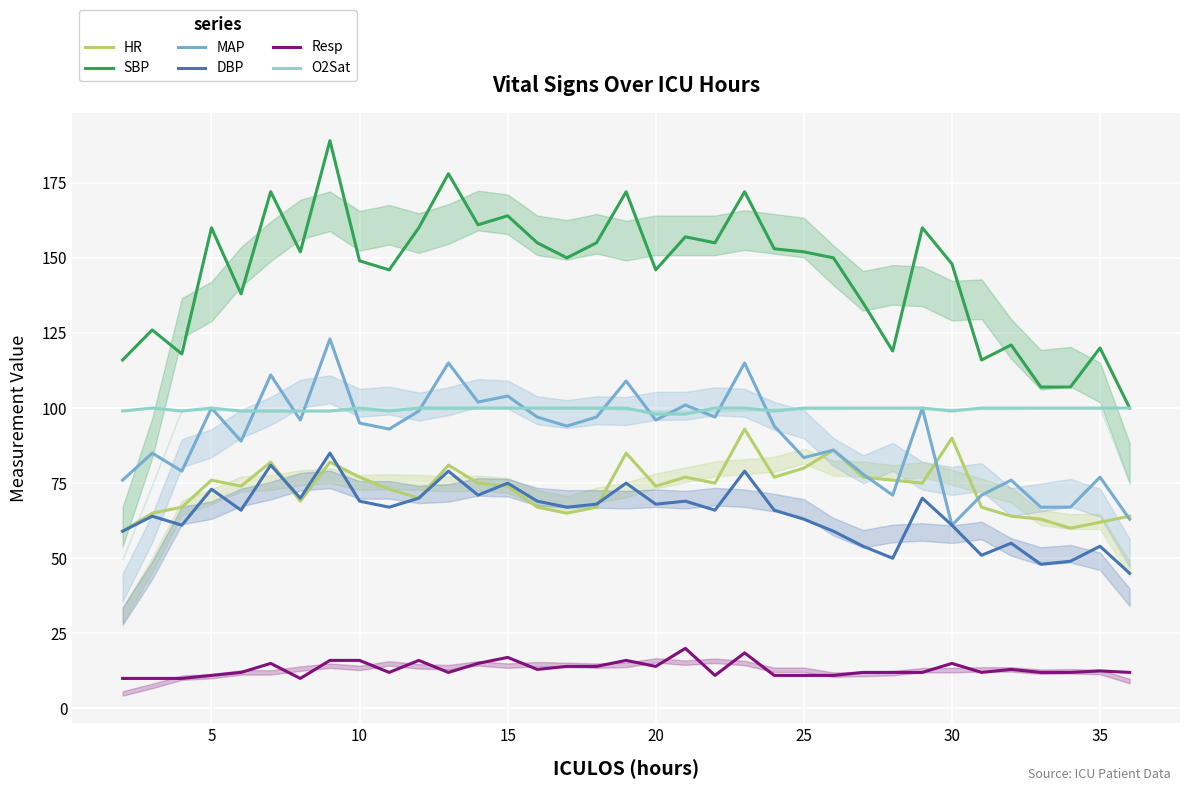

Reading left to right, list all the values displayed in this chart.

HR: 59.0	65.0	67.0	76.0	74.0	82.0	69.0	82.0	77.0	73.0	70.0	81.0	75.0	74.0	67.0	65.0	67.0	85.0	74.0	77.0	75.0	93.0	77.0	80.0	86.0	77.0	76.0	75.0	90.0	67.0	64.0	63.0	60.0	62.0	64.0
SBP: 116.0	126.0	118.0	160.0	138.0	172.0	152.0	189.0	149.0	146.0	160.0	178.0	161.0	164.0	155.0	150.0	155.0	172.0	146.0	157.0	155.0	172.0	153.0	152.0	150.0	135.0	119.0	160.0	148.0	116.0	121.0	107.0	107.0	120.0	100.0
MAP: 76.0	85.0	79.0	100.0	89.0	111.0	96.0	123.0	95.0	93.0	99.0	115.0	102.0	104.0	97.0	94.0	97.0	109.0	96.0	101.0	97.0	115.0	94.0	83.5	86.0	78.0	71.0	100.0	61.0	71.0	76.0	67.0	67.0	77.0	63.0
DBP: 59.0	64.0	61.0	73.0	66.0	81.0	70.0	85.0	69.0	67.0	70.0	79.0	71.0	75.0	69.0	67.0	68.0	75.0	68.0	69.0	66.0	79.0	66.0	63.0	59.0	54.0	50.0	70.0	61.0	51.0	55.0	48.0	49.0	54.0	45.0
Resp: 10.0	10.0	10.0	11.0	12.0	15.0	10.0	16.0	16.0	12.0	16.0	12.0	15.0	17.0	13.0	14.0	14.0	16.0	14.0	20.0	11.0	18.5	11.0	11.0	11.0	12.0	12.0	12.0	15.0	12.0	13.0	12.0	12.0	12.5	12.0
O2Sat: 99.0	100.0	99.0	100.0	99.0	99.0	99.0	99.0	100.0	99.0	100.0	100.0	100.0	100.0	100.0	100.0	100.0	100.0	98.0	98.0	100.0	100.0	99.0	100.0	100.0	100.0	100.0	100.0	99.0	100.0	100.0	100.0	100.0	100.0	100.0